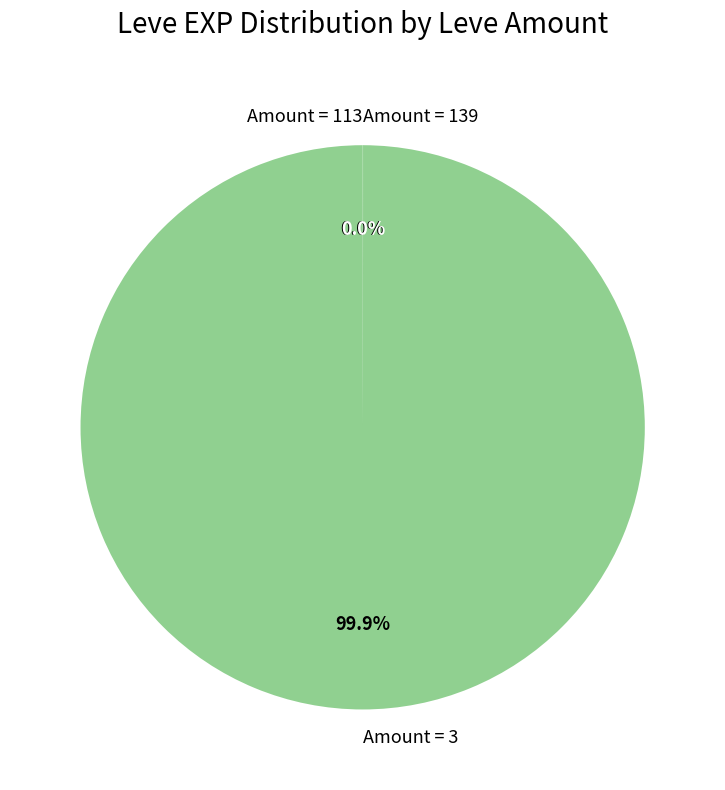

Is there any slice that represents more than half of the pie?

Yes